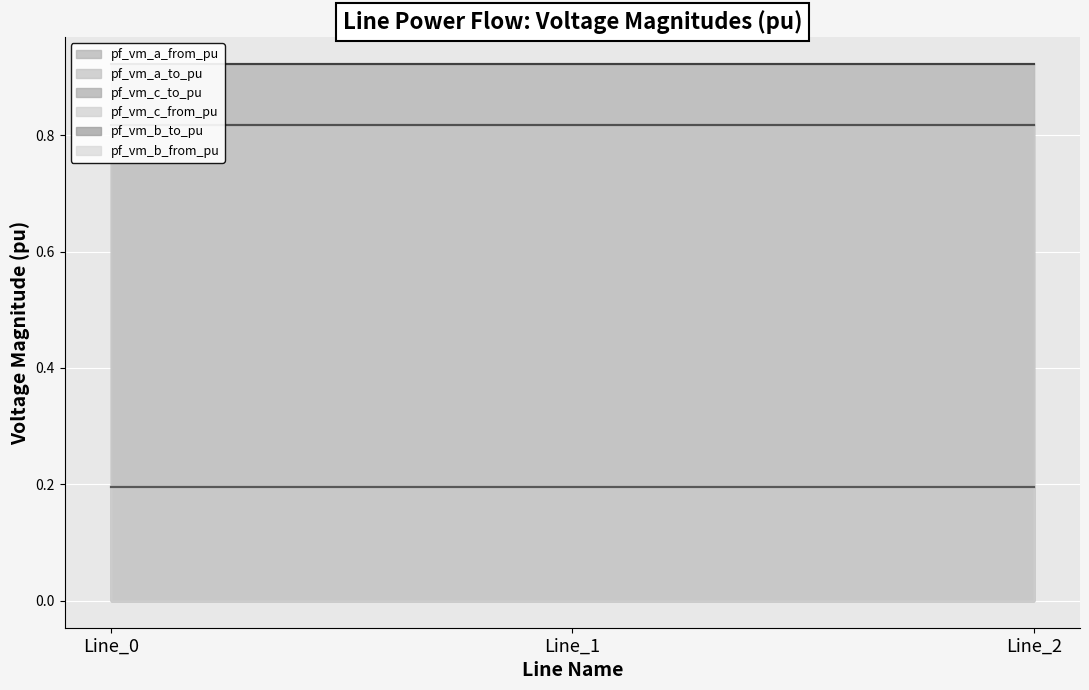

At which label does pf_vm_b_to_pu reach its peak?

Line_0